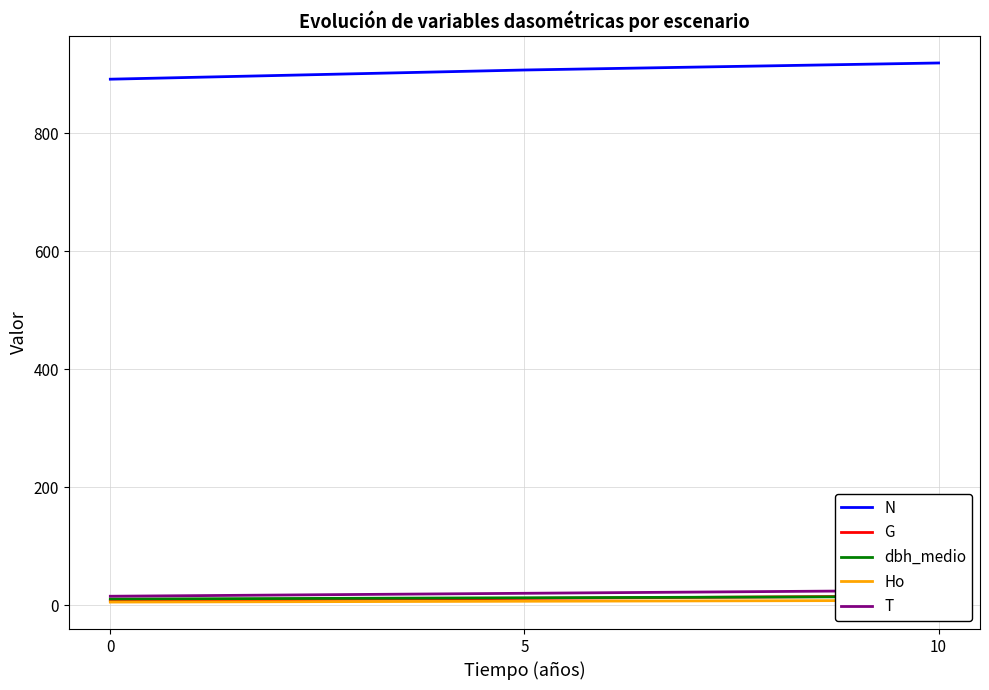

What is the sum of the G values at 10 and 0?

23.3